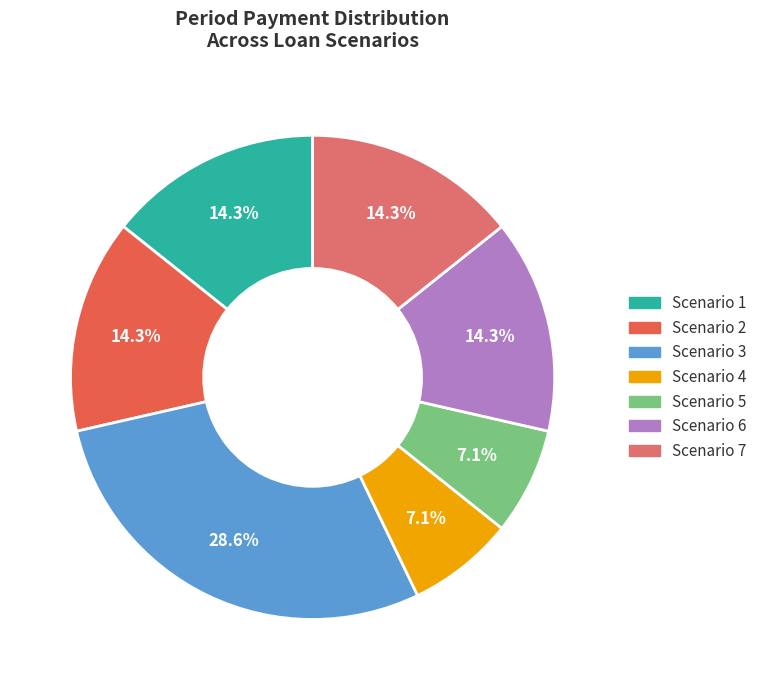

Does Scenario 1 account for over 50% of the chart?

No